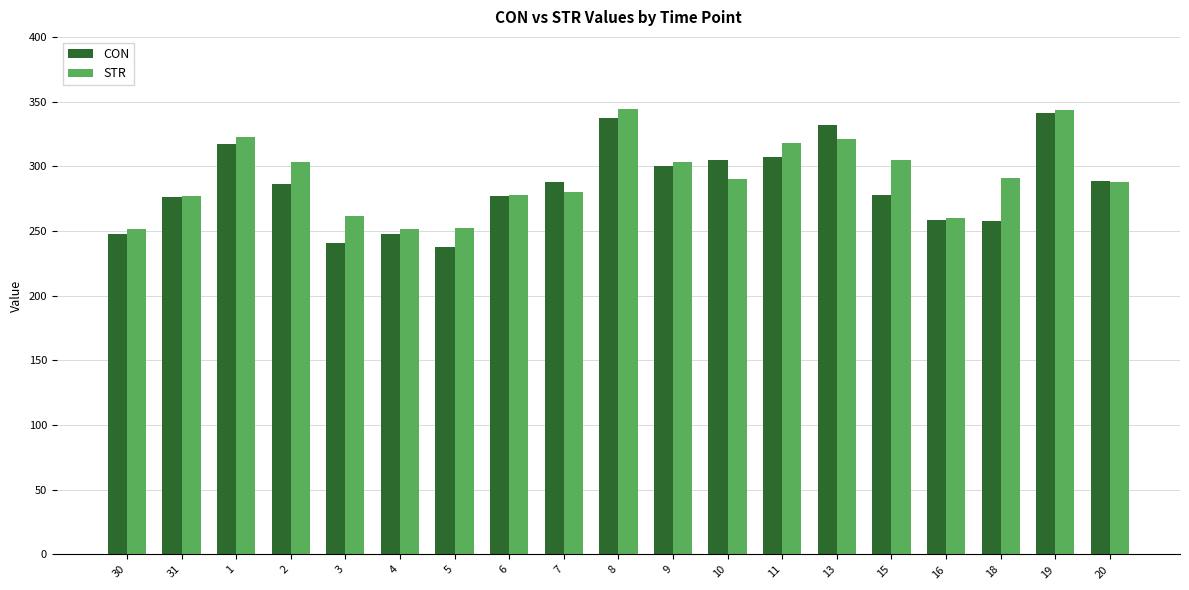

What is the spread (max minus min) of values at 4?

4.0